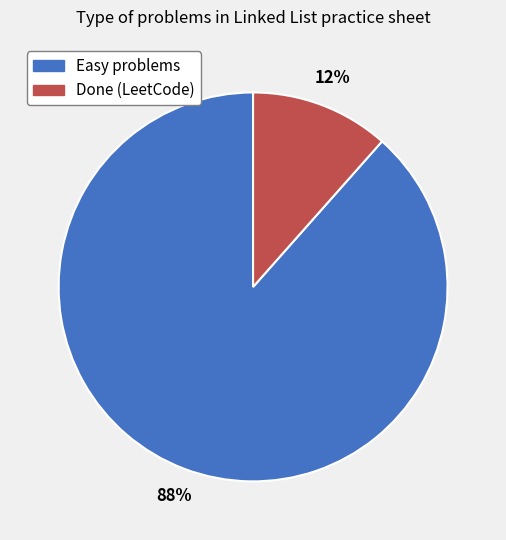

Is there a majority slice in this chart?

Yes